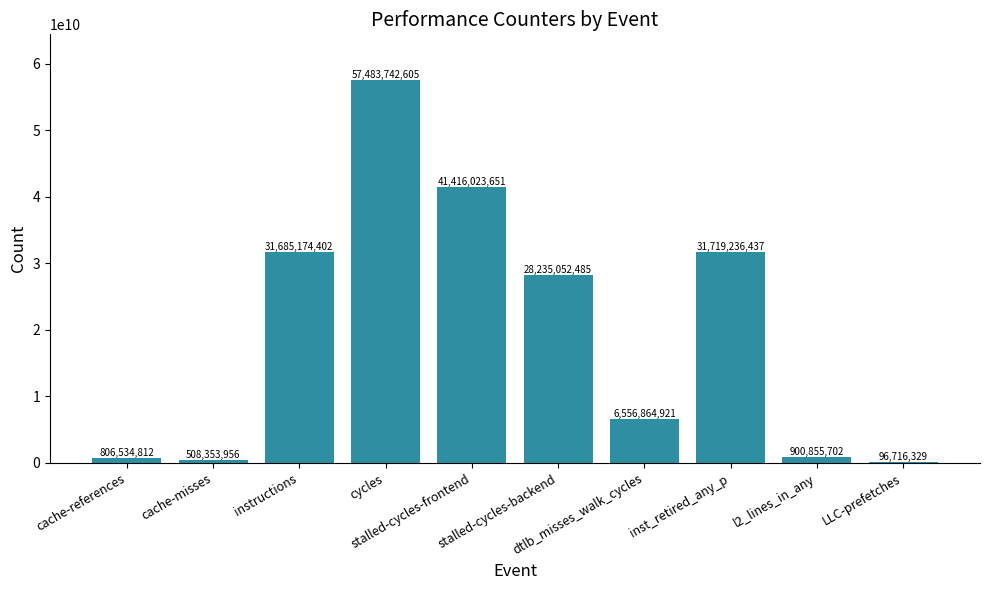

What is the maximum value shown in the chart?

57483742605